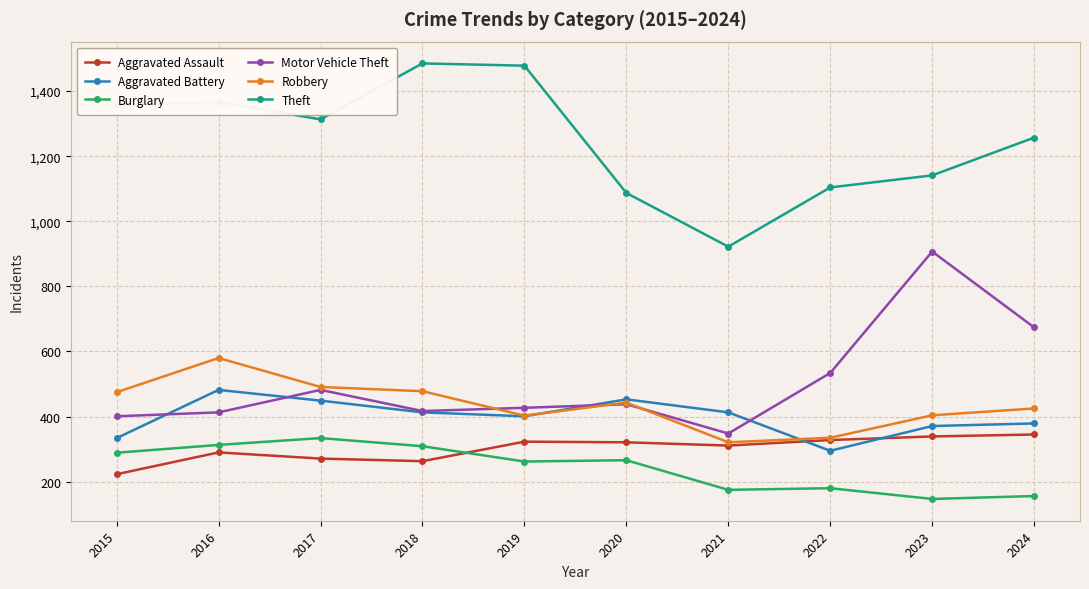

In Motor Vehicle Theft, how many points are higher than both neighbors (excluding endpoints)?

3